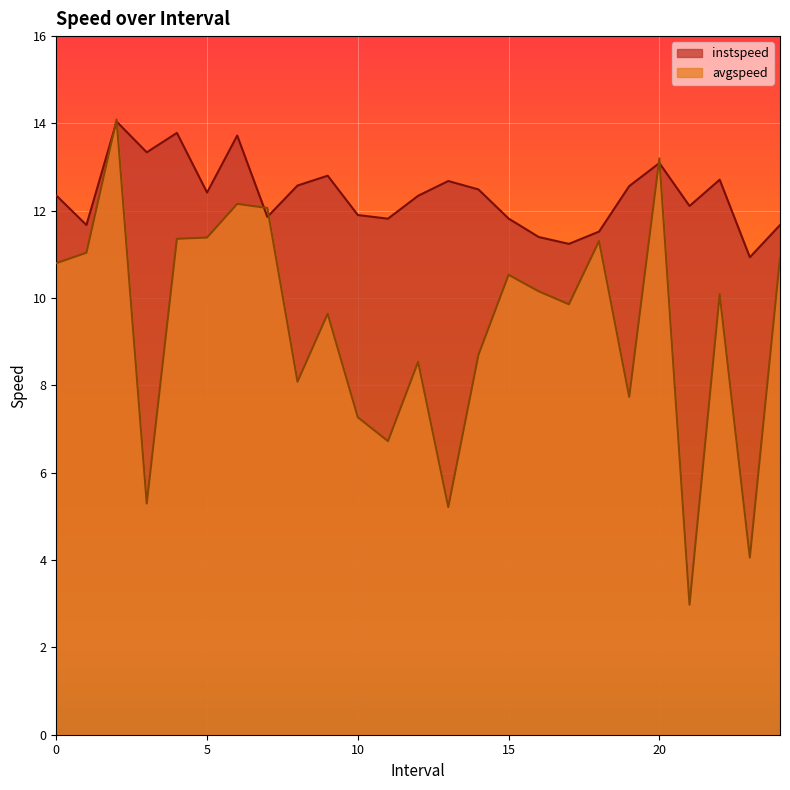

What is the smallest value displayed?

3.0